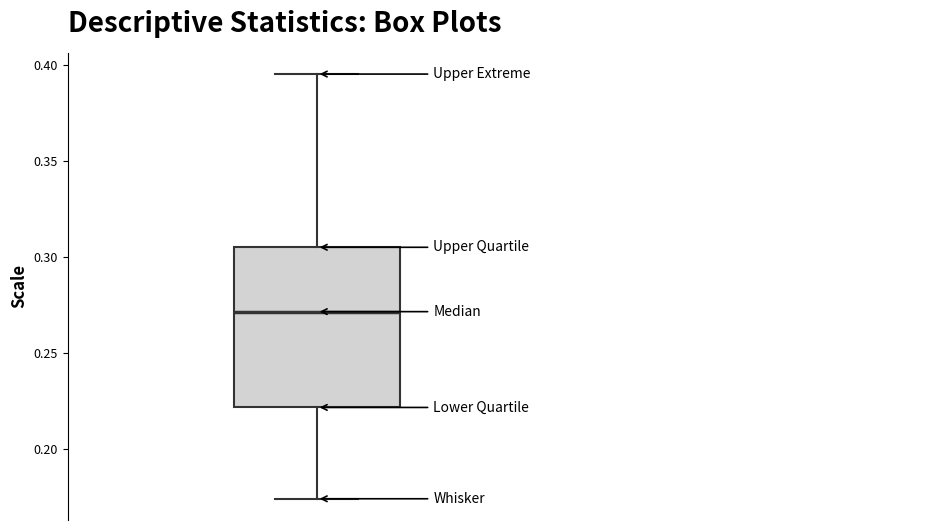

Transcribe this box plot: give where the median line is, the range the box spans, and where the two whiskers end, as read against the y-axis. The values are not printed on the chart, so give them approximately, as read against the axis.

median 0.270, box 0.220 to 0.305, whiskers 0.175 to 0.395